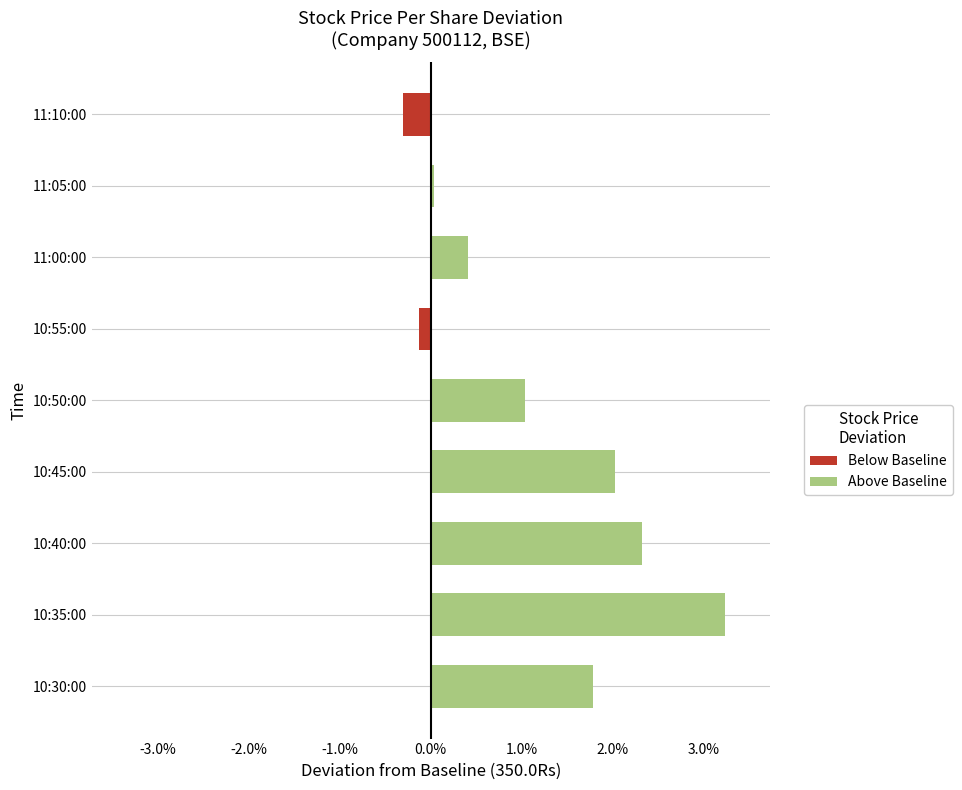

Between 11:00:00 and 10:45:00, which is larger?

10:45:00